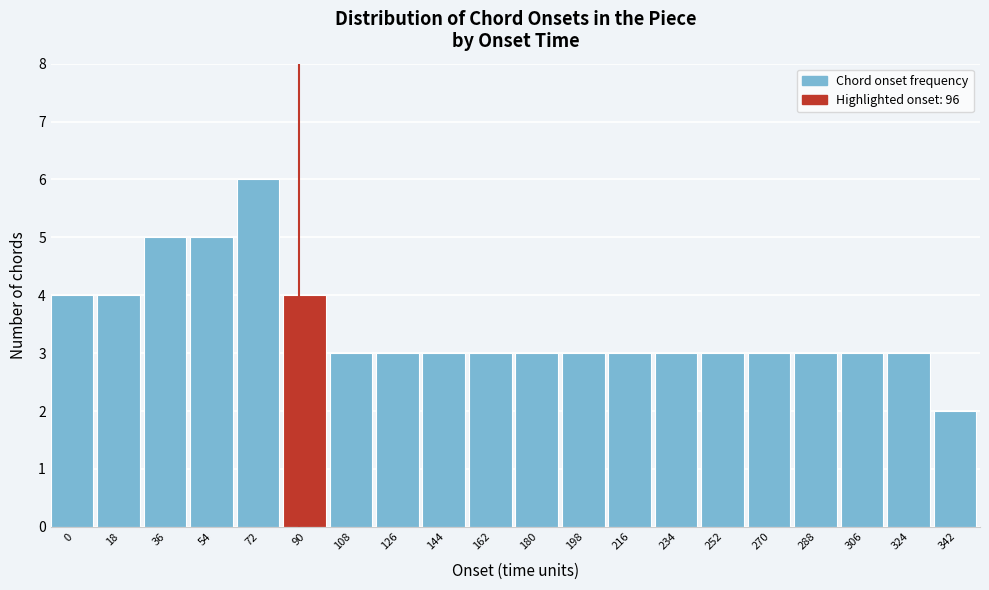

Reading left to right, transcribe all the data shown in this chart.

4	4	5	5	6	4	3	3	3	3	3	3	3	3	3	3	3	3	3	2